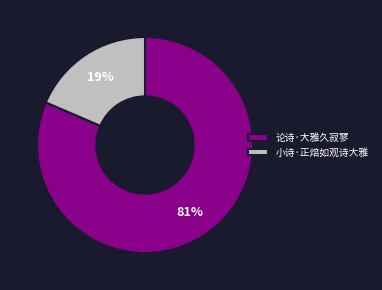

What percentage is the 小诗·正焙如观诗大雅 slice, to the nearest percent?

19%